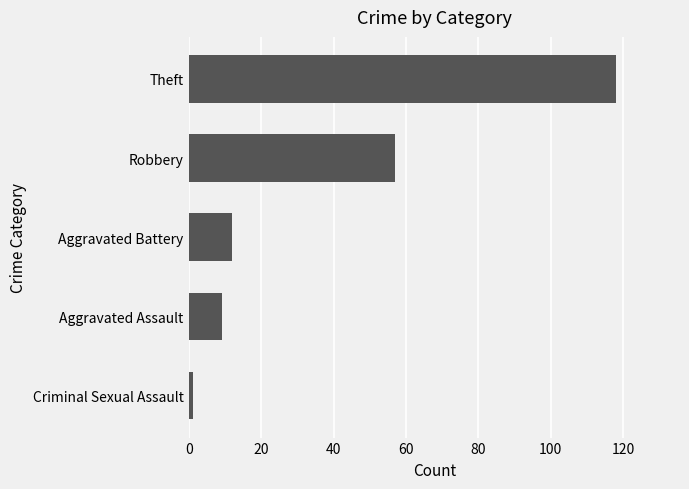

How many bars are there in total?

5